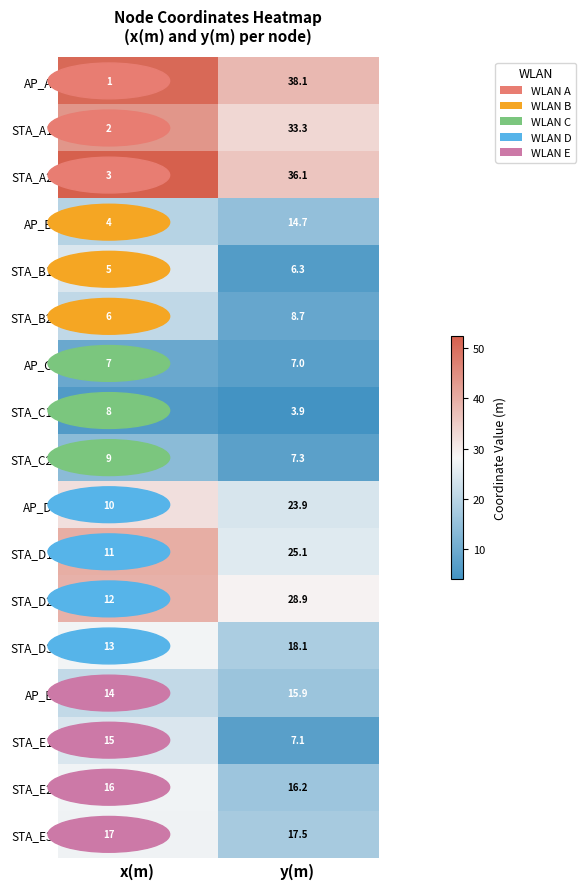

Rank the series at x(m) from highest to lowest value.

STA_A2, AP_A, STA_A1, STA_D1, STA_D2, AP_D, STA_D3, STA_E2, STA_E3, STA_E1, STA_B1, AP_E, STA_B2, AP_B, STA_C2, AP_C, STA_C1